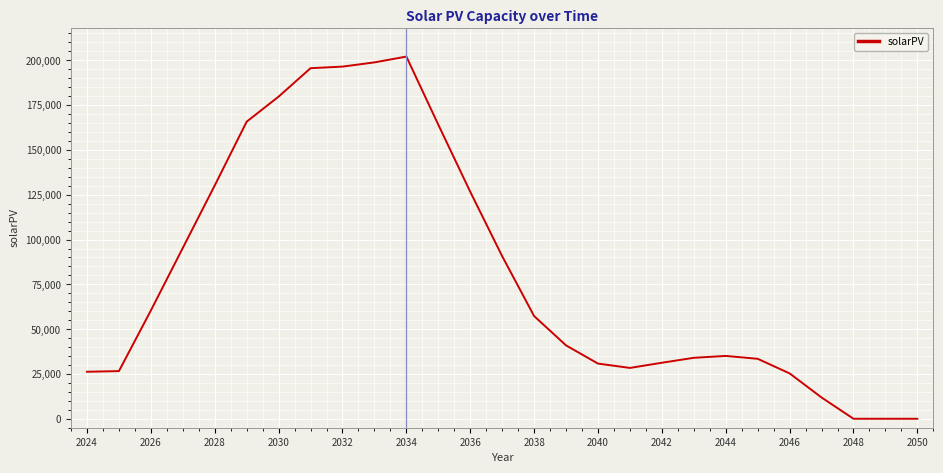

What is the greatest value displayed?

202089.0